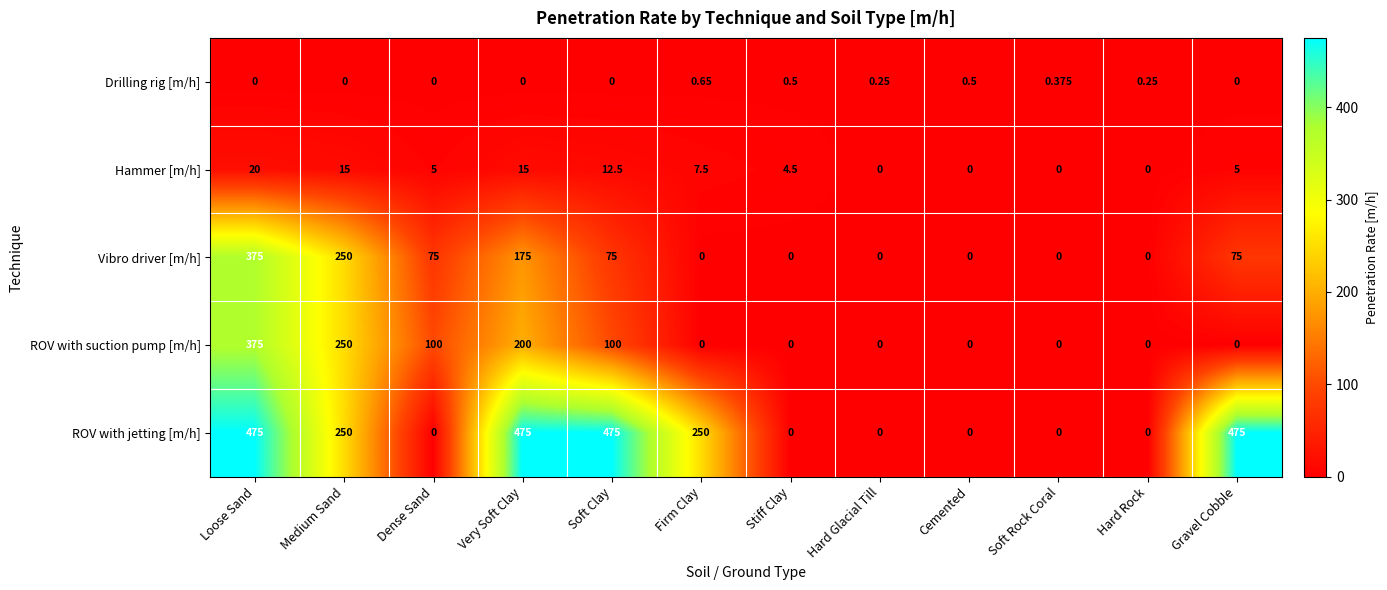

Between Dense Sand and Hard Glacial Till, which series saw the biggest shift?

ROV with suction pump [m/h]